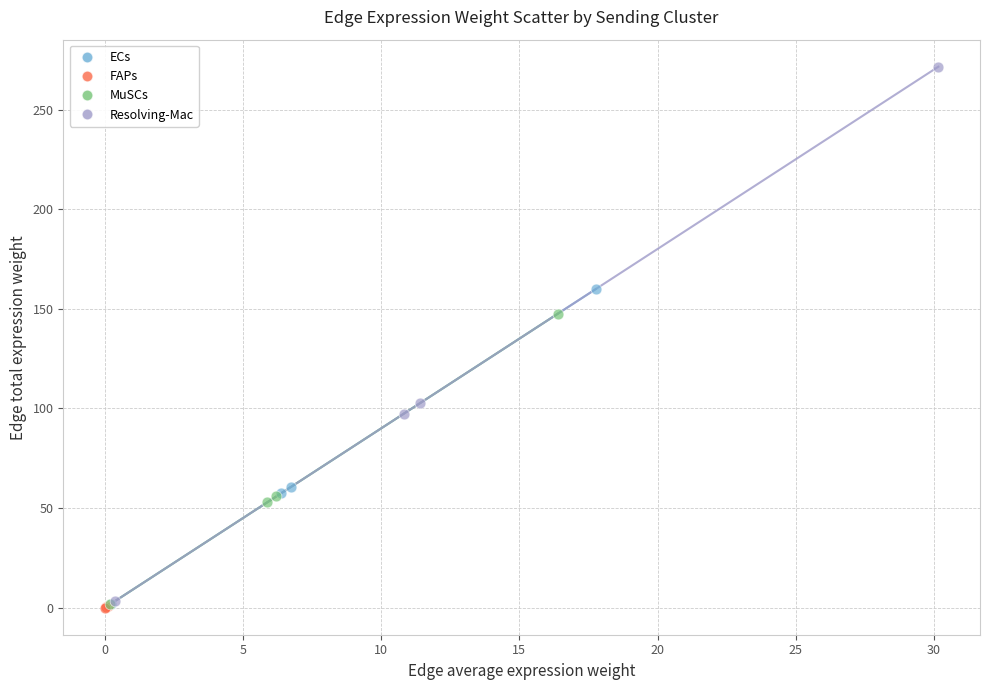

Which series contains the highest Y value?

Resolving-Mac